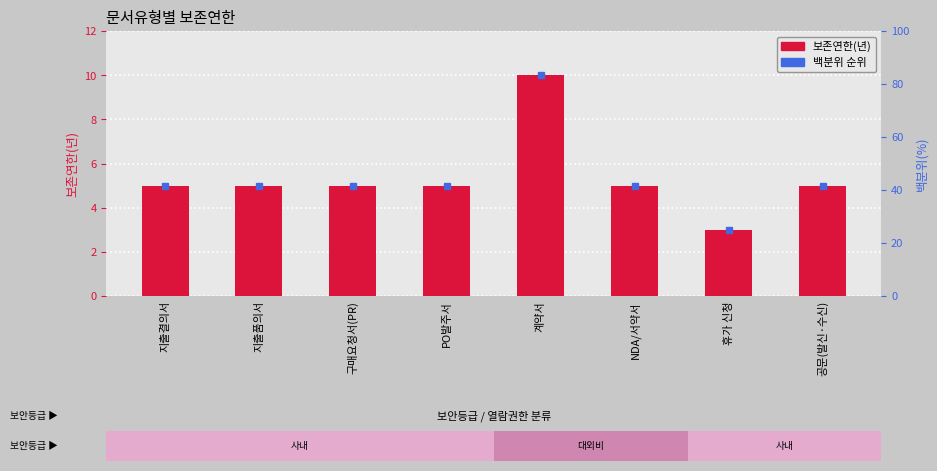

Rank the categories by value from lowest to highest.

휴가 신청, 지출결의서, 지출품의서, 구매요청서(PR), PO발주서, NDA/서약서, 공문(발신·수신), 계약서